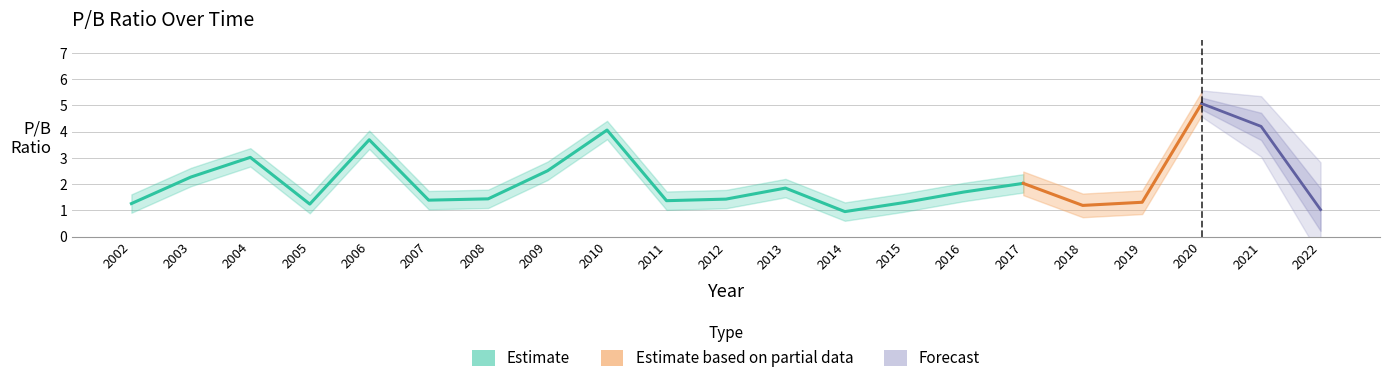

What is the value of the 17th point from the left?

1.2